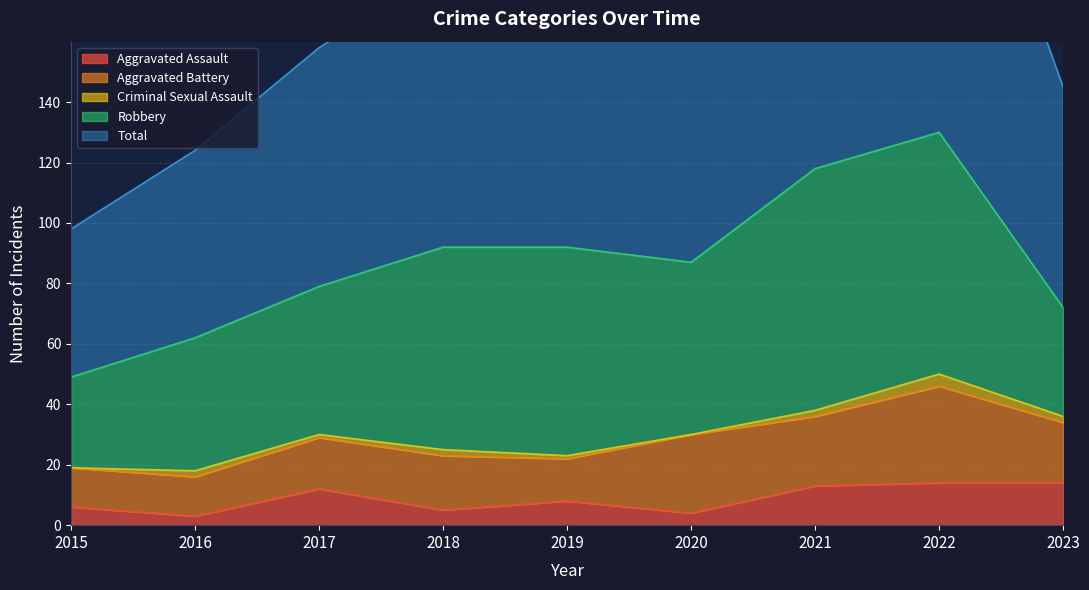

What are all the series names shown in the legend?

Aggravated Assault, Aggravated Battery, Criminal Sexual Assault, Robbery, Total